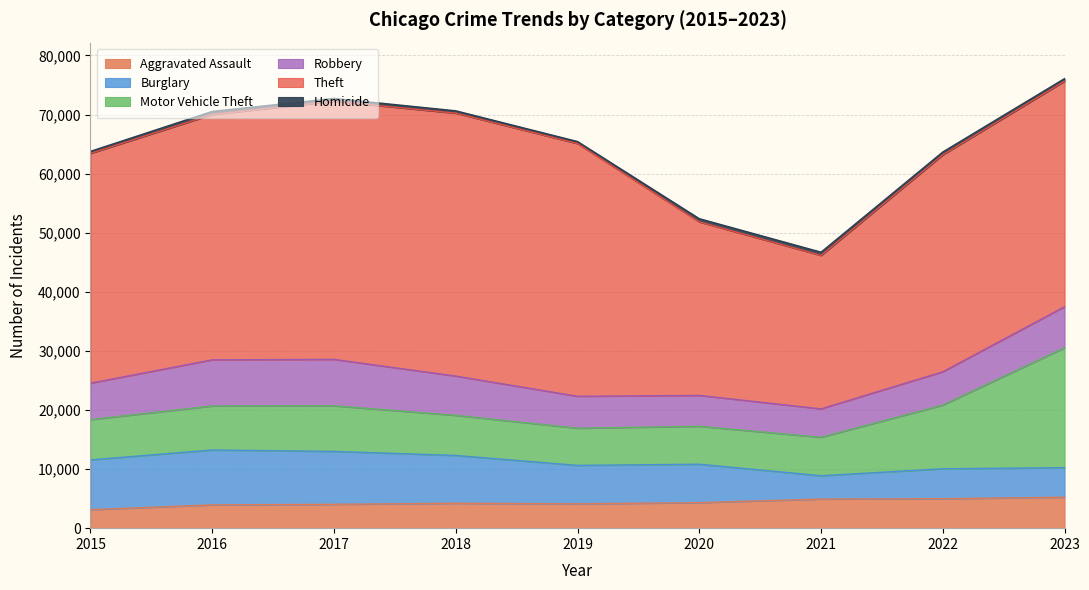

What are all the series names shown in the legend?

Aggravated Assault, Burglary, Motor Vehicle Theft, Robbery, Theft, Homicide